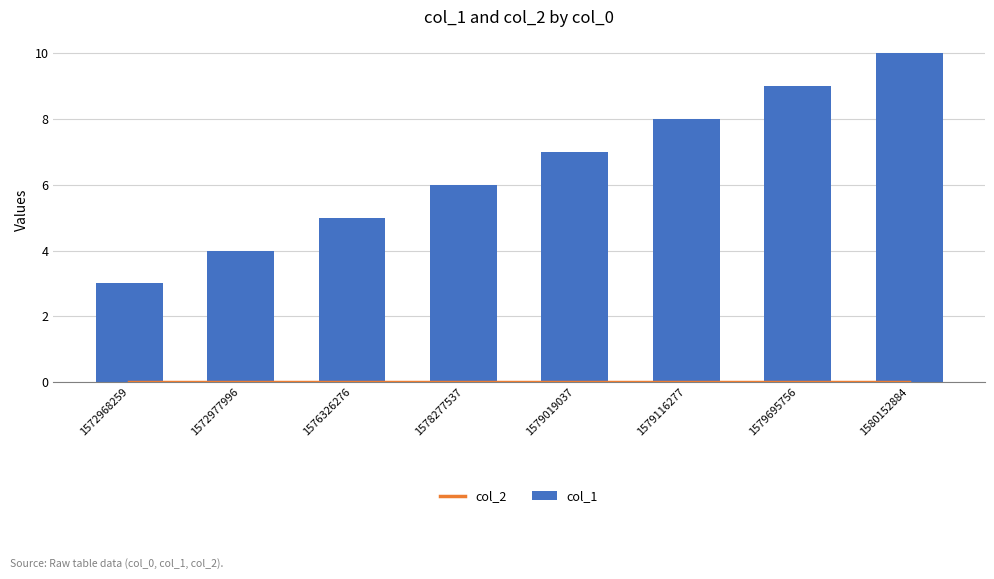

Which category has the lowest value in the col_1 series?

1572968259